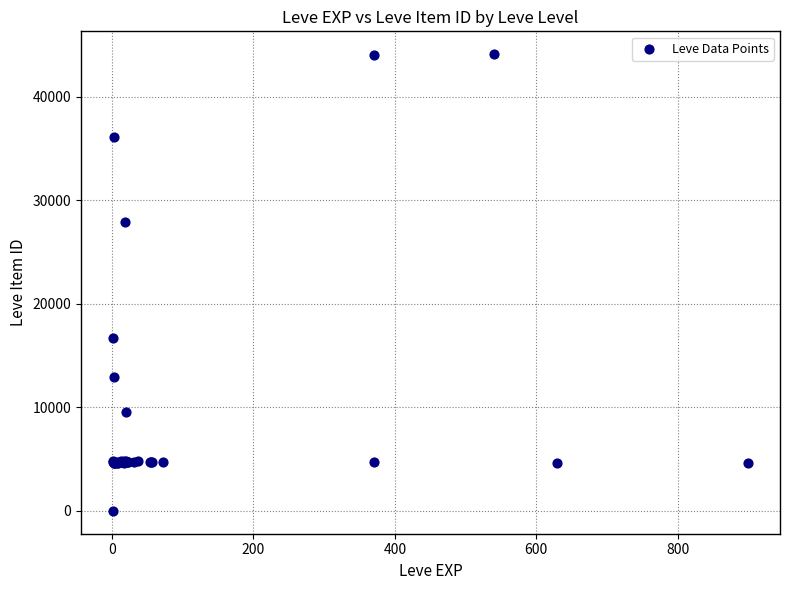

What Y value in the scatter plot is closest to 22050?

16734